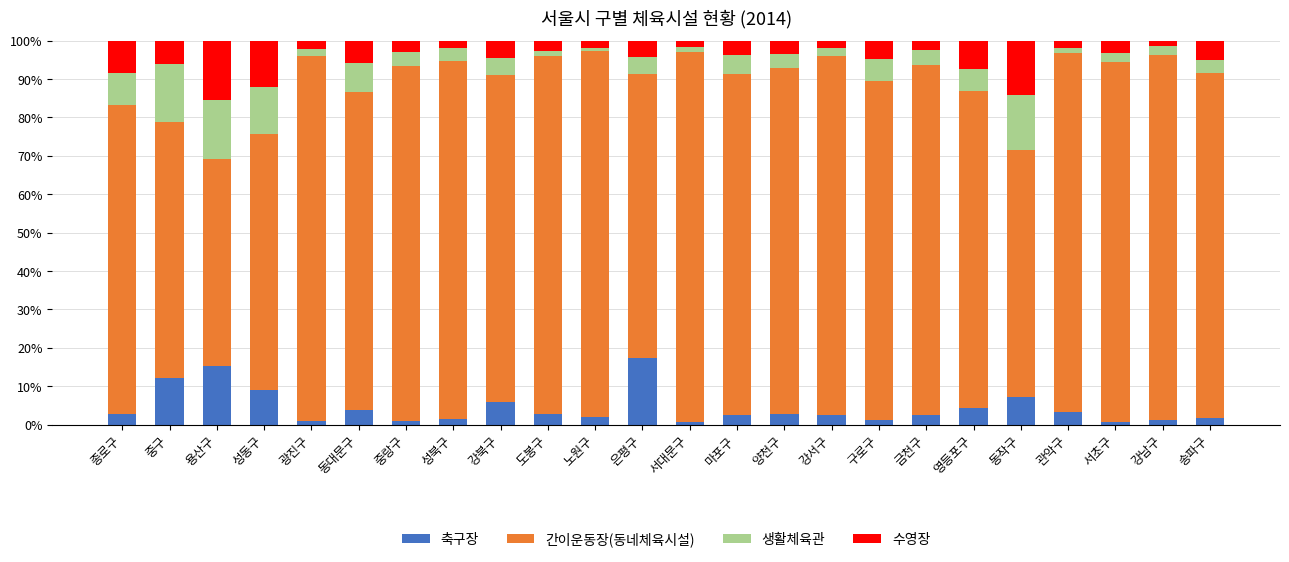

What is the total value across all series at 동대문구?

100.0